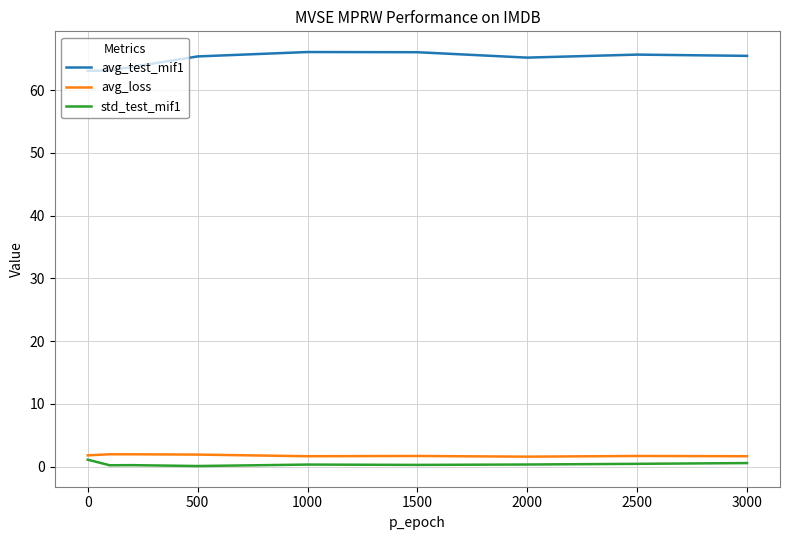

Which series has the largest total across all categories?

avg_test_mif1